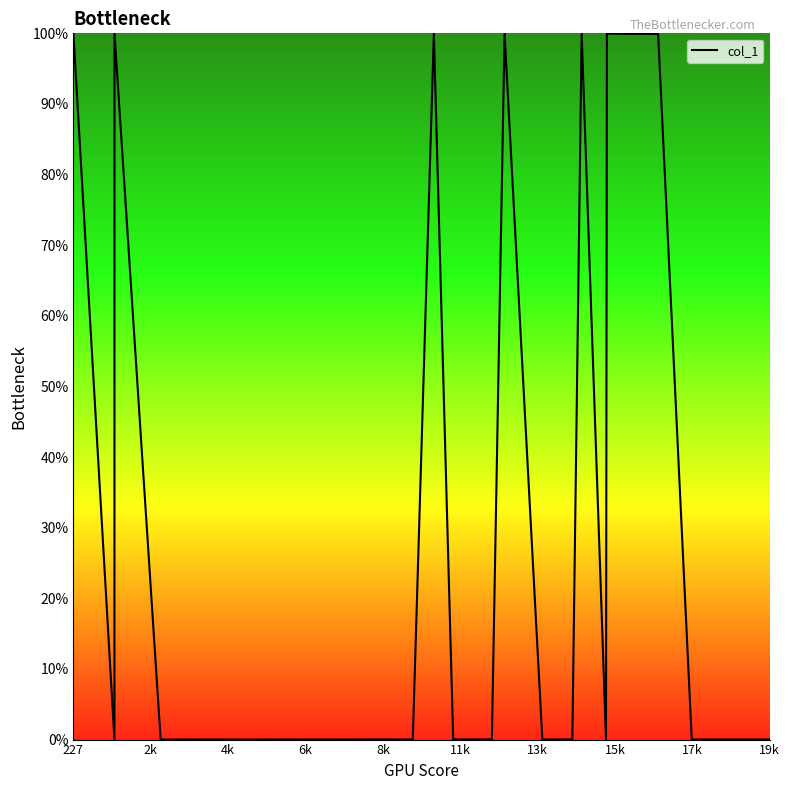

What is the sum of all values?

899.9